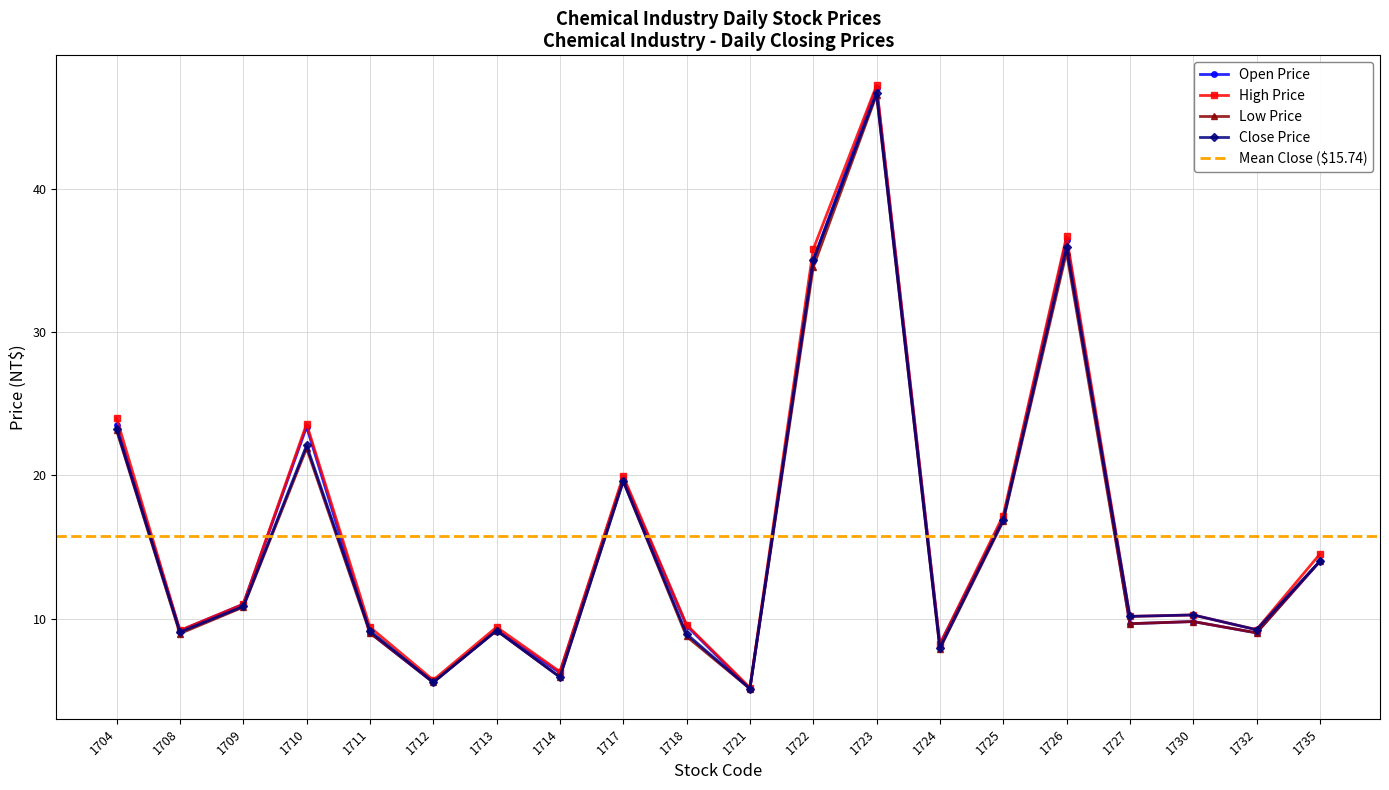

How many lines are shown in the chart?

4